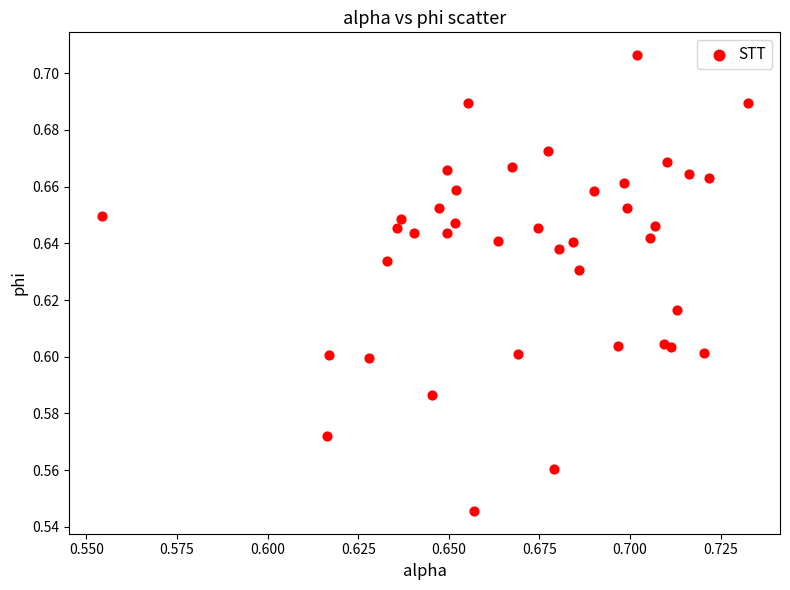

How many data points are displayed?

40